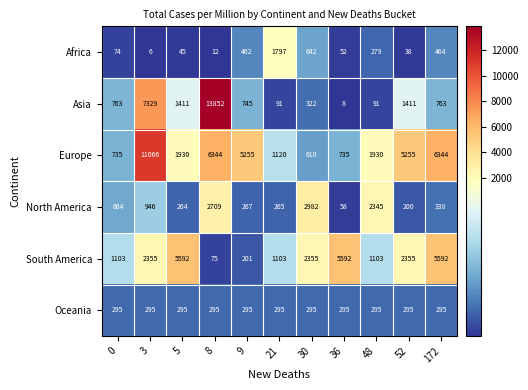

What is the average value of the Africa series?

352